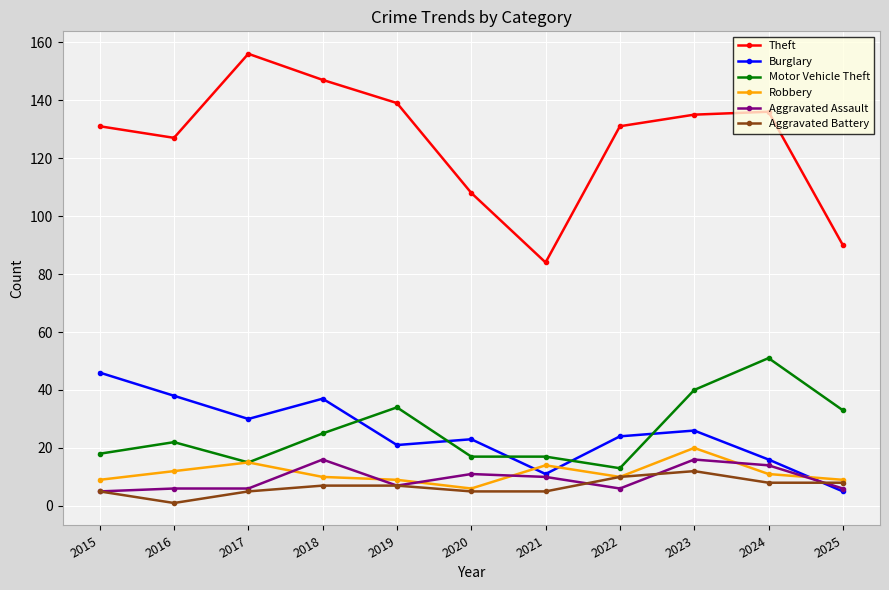

Count the number of categories in the chart.

11